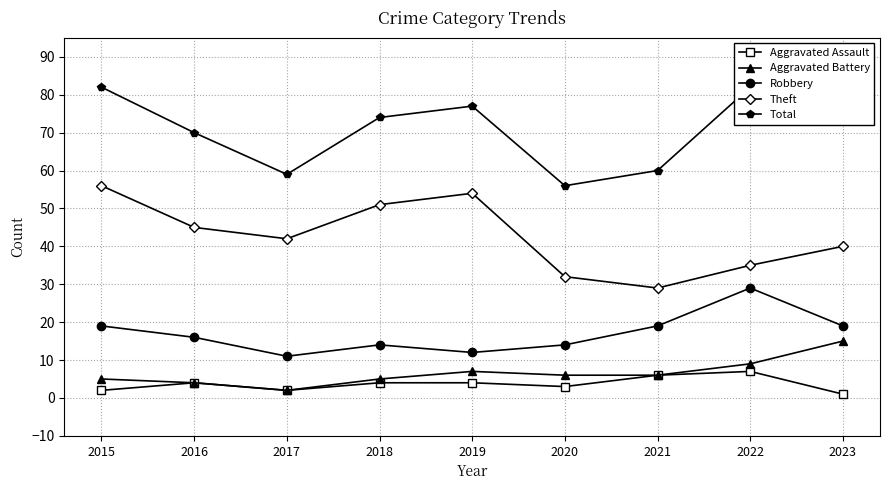

Which has a higher value, 2021 or 2022?

2022